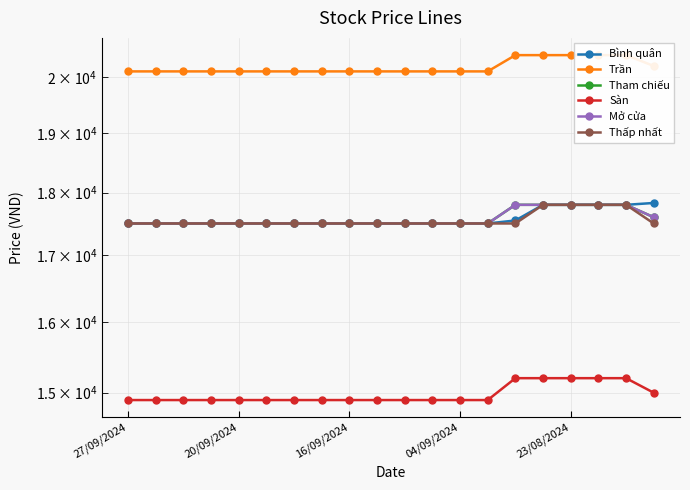

True or false: Mở cửa and Thấp nhất cross at least once.

False